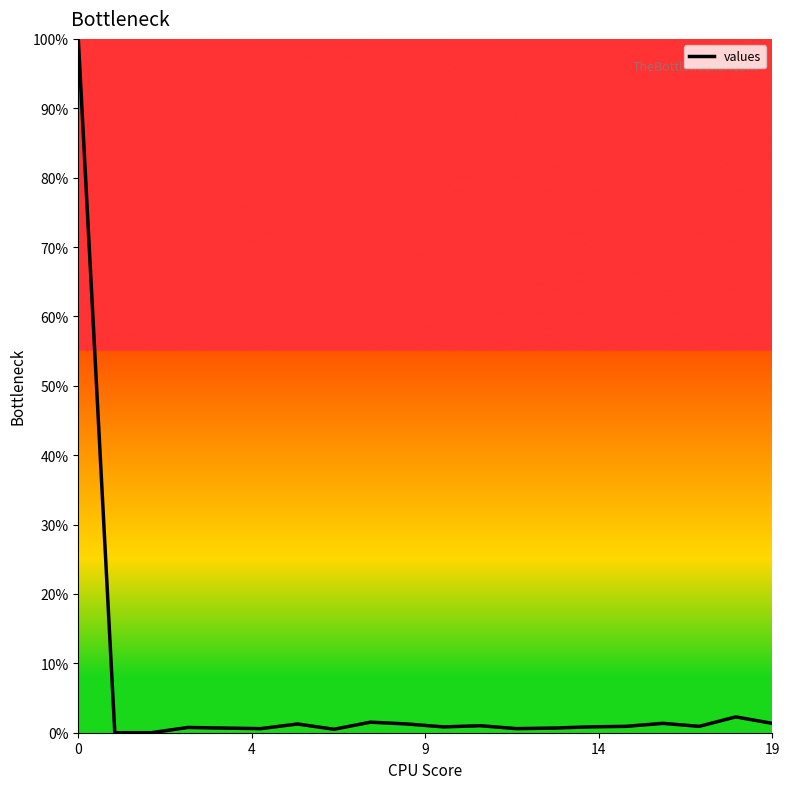

What is the greatest value displayed?

100.0